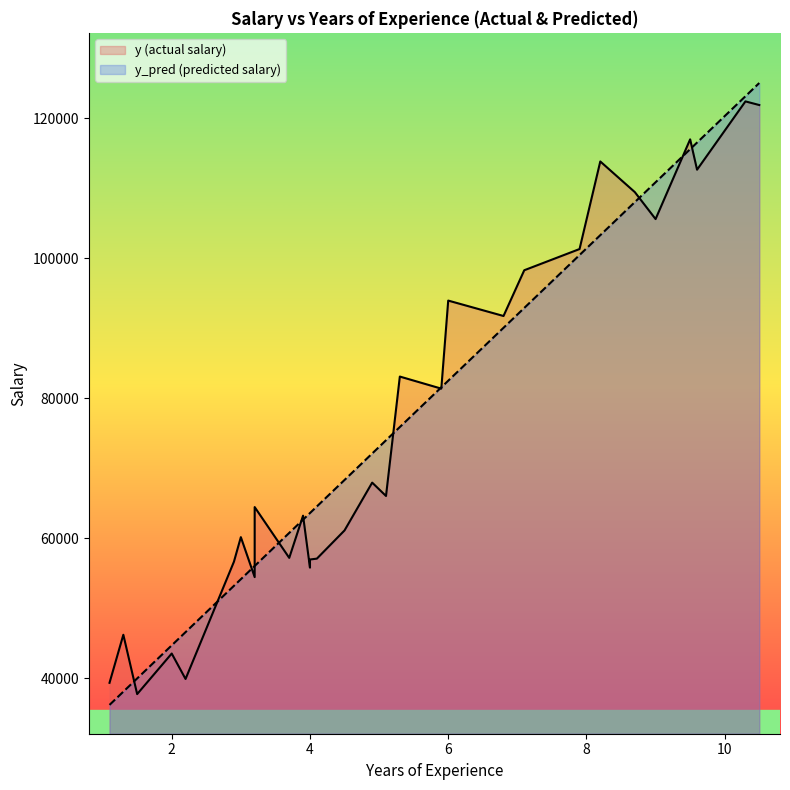

Rank the series by their maximum value, from lowest to highest.

y, y_pred